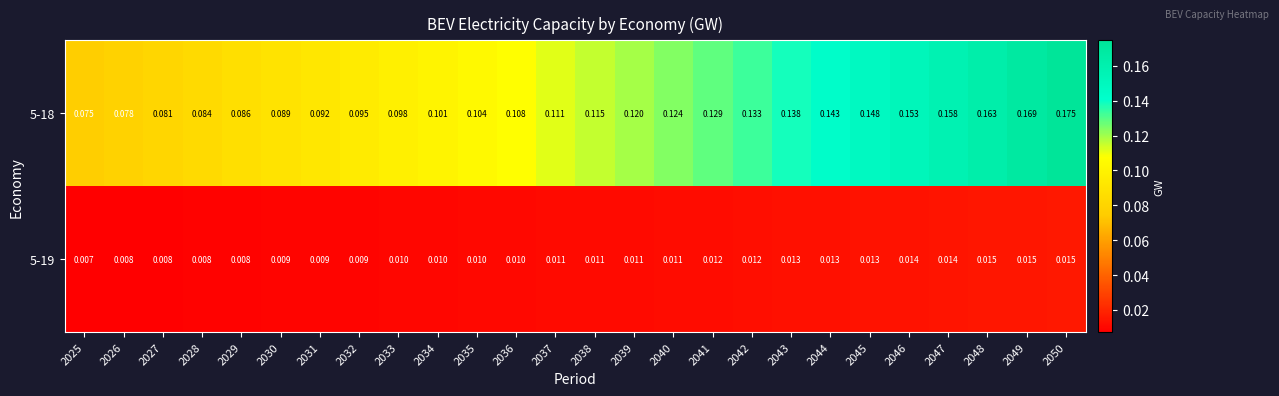

Which series has the widest spread of values?

5-18